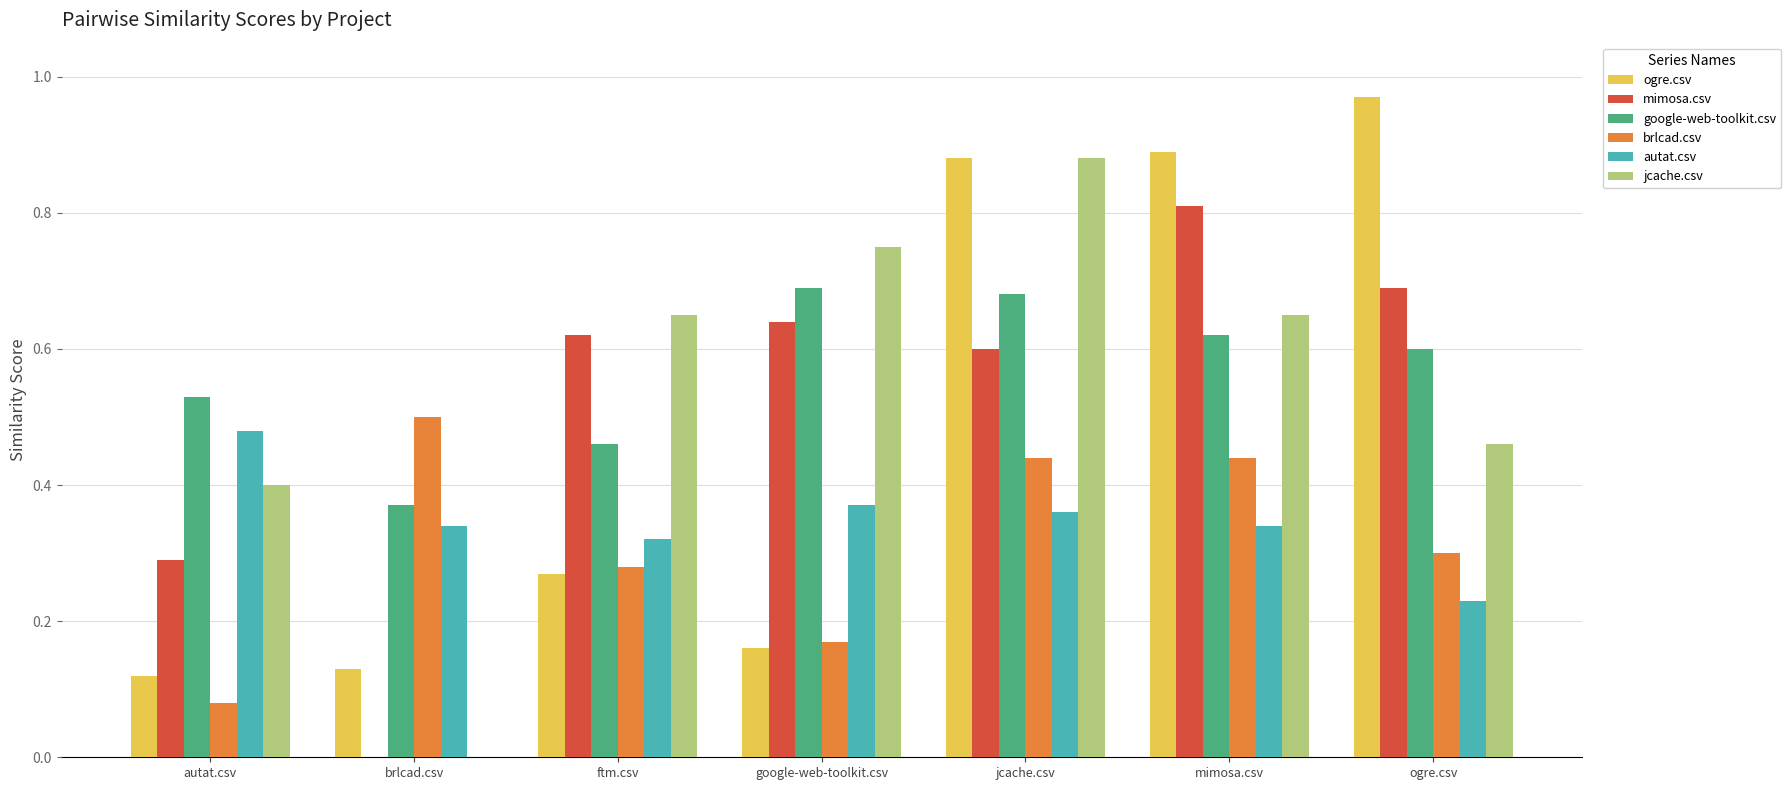

Which series has the largest range (max minus min)?

jcache.csv